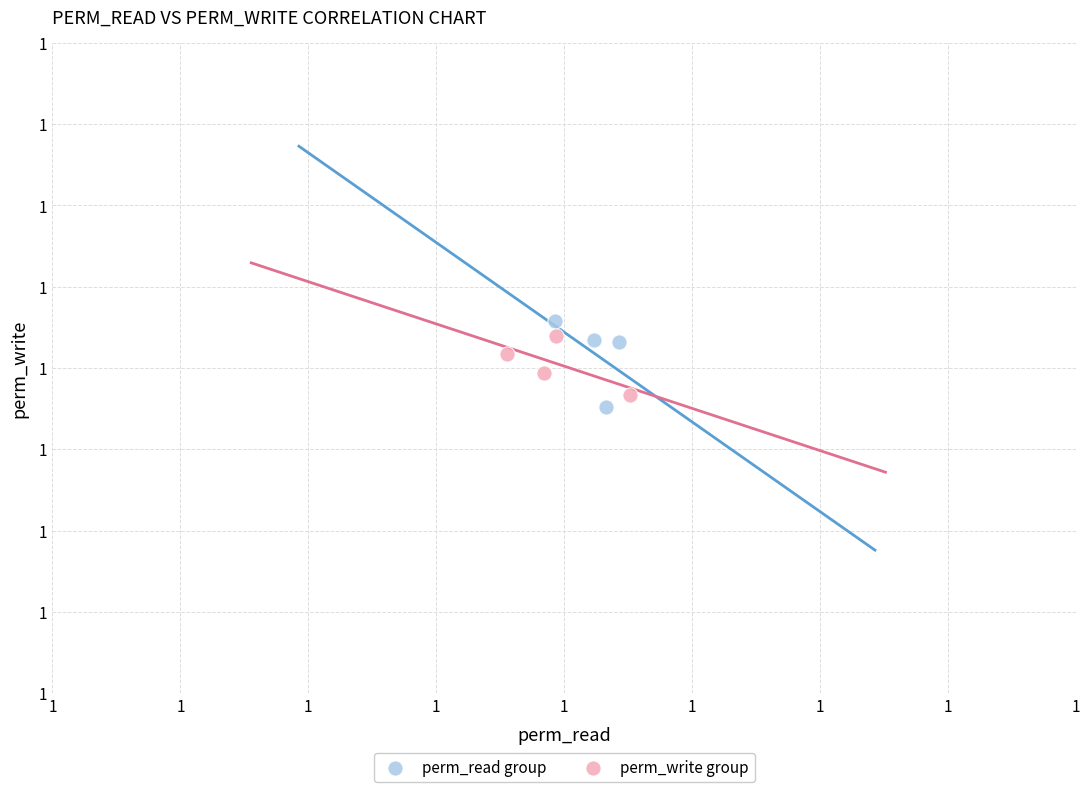

What are all the series names shown in the legend?

perm_read group, perm_write group